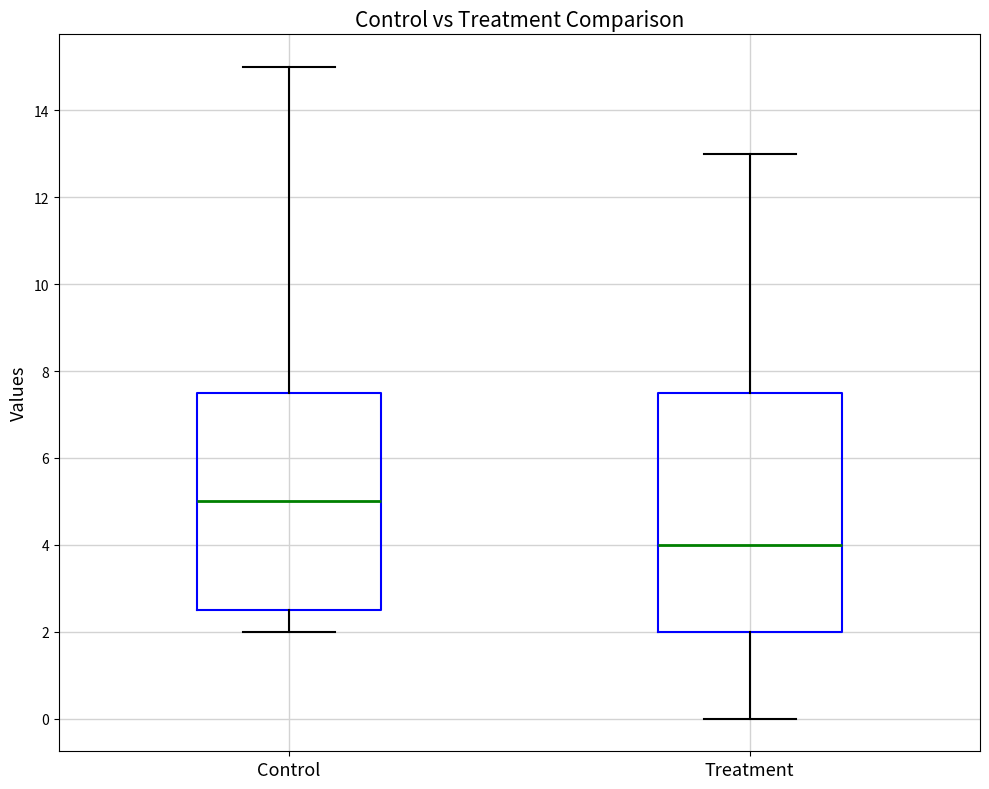

Reading left to right, transcribe this box plot: for each box, give where its median line is, the range the box spans, and where its two whiskers end, as read against the y-axis. The values are not printed on the chart, so give them approximately, as read against the axis.

Control: median 5.0, box 2.6 to 7.6, whiskers 2.0 to 15.0
Treatment: median 4.0, box 2.0 to 7.6, whiskers 0.0 to 13.0